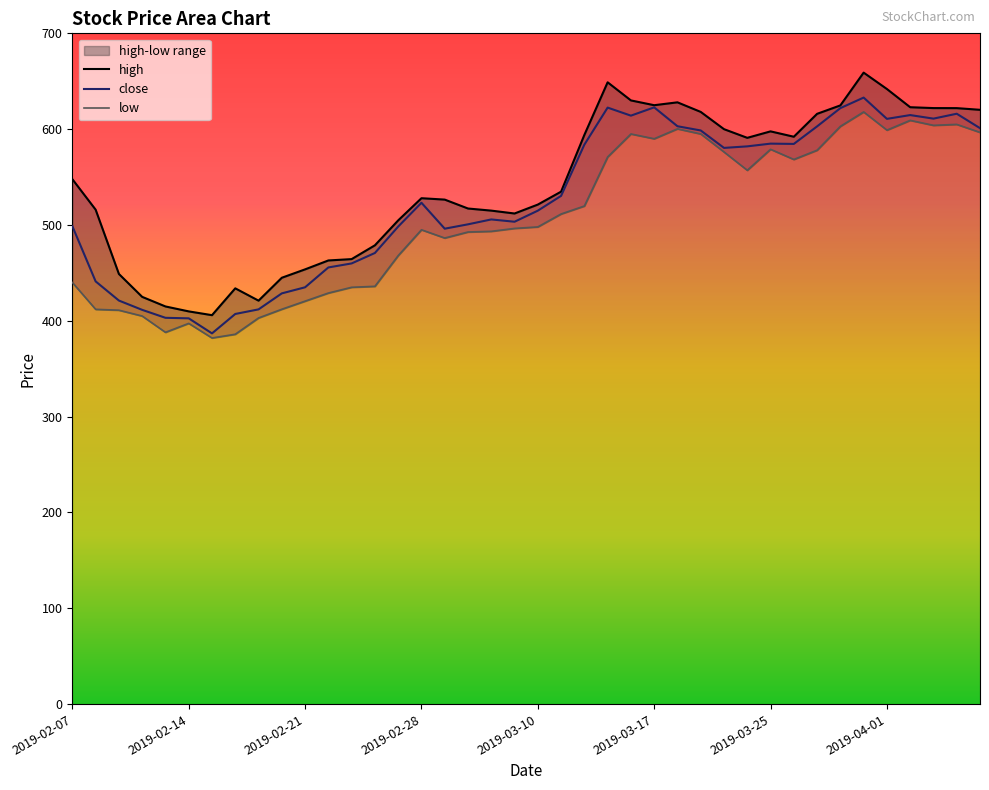

Which category has the highest value across all series?

34